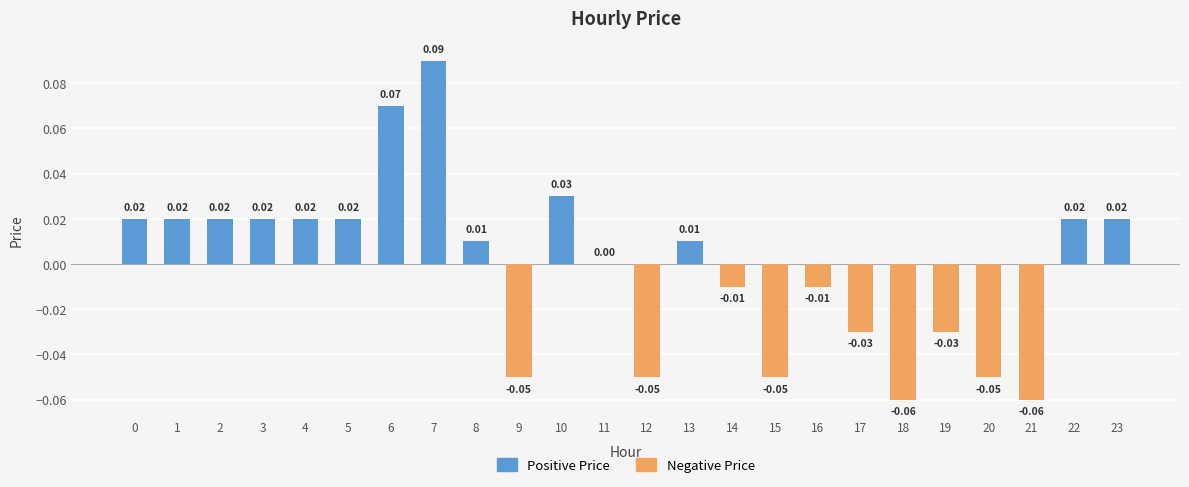

At 19, list the series in order from largest to smallest.

Positive Price, Negative Price